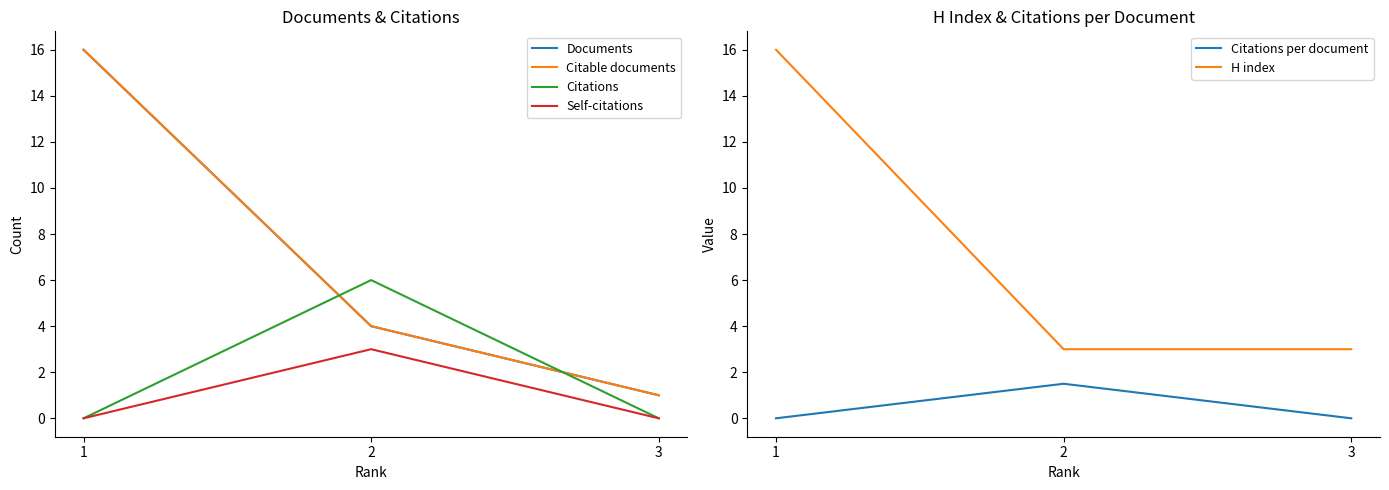

Is it true that H index equals 10.3 at 1?

False